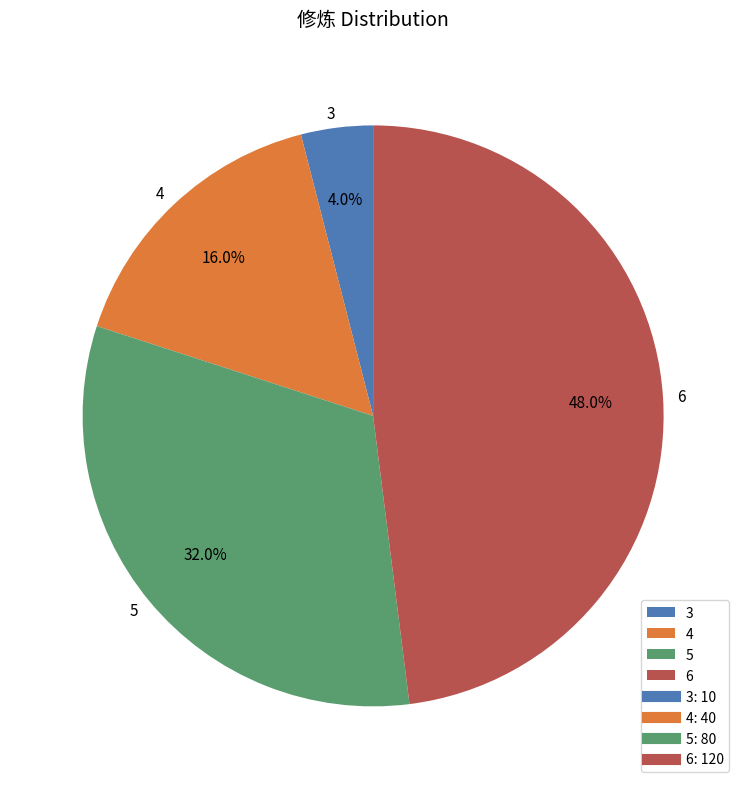

To the nearest percent, what is the difference between the largest and smallest slice percentages?

44%